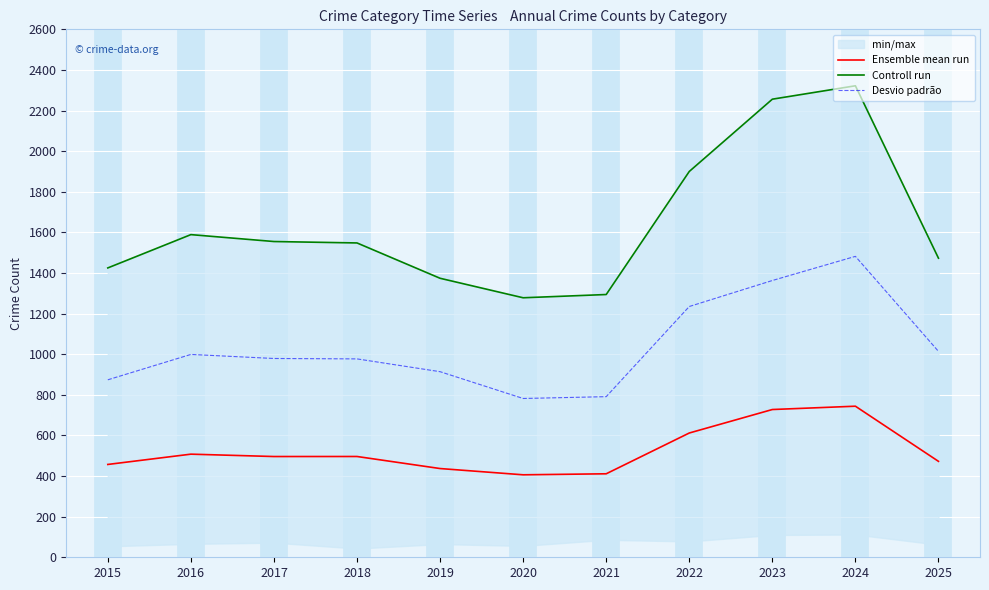

What is the value of the Ensemble mean run point at the 1st from the left?

457.2